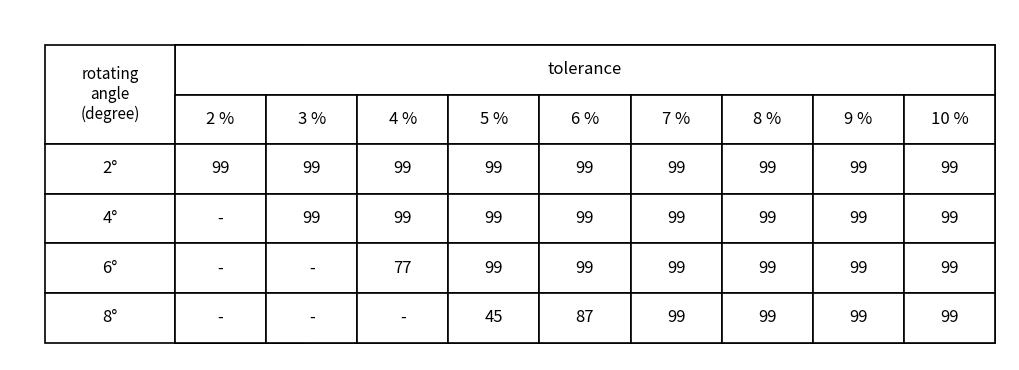

What is the average value of the 4° series?

88